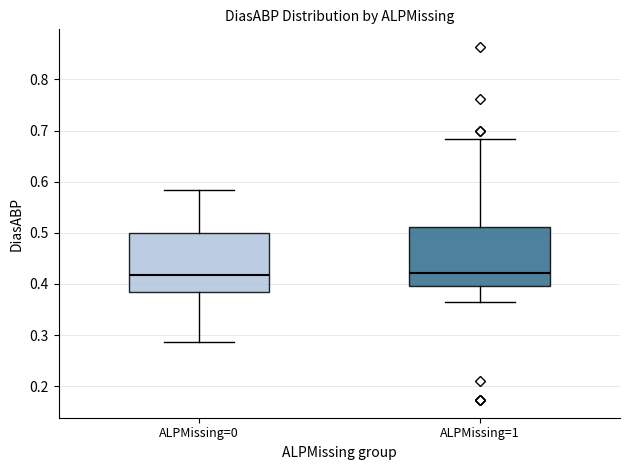

Reading left to right, read every box against the y-axis: the position of its median line, the range the box covers, and the ends of its whiskers. The values are not printed on the chart, so give them approximately, as read against the axis.

ALPMissing=0: median 0.42, box 0.38 to 0.50, whiskers 0.29 to 0.58
ALPMissing=1: median 0.42, box 0.40 to 0.51, whiskers 0.37 to 0.68